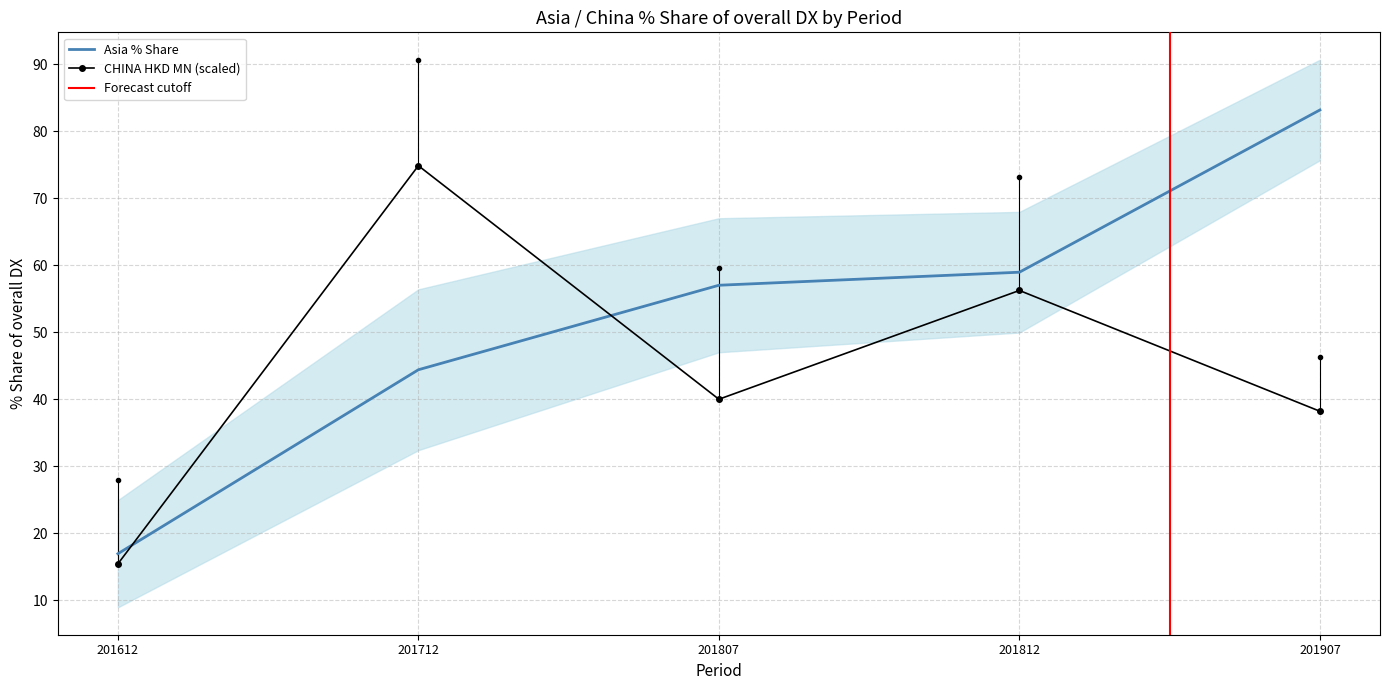

True or false: Asia % Share has a value of 44.6 at 201907.

False